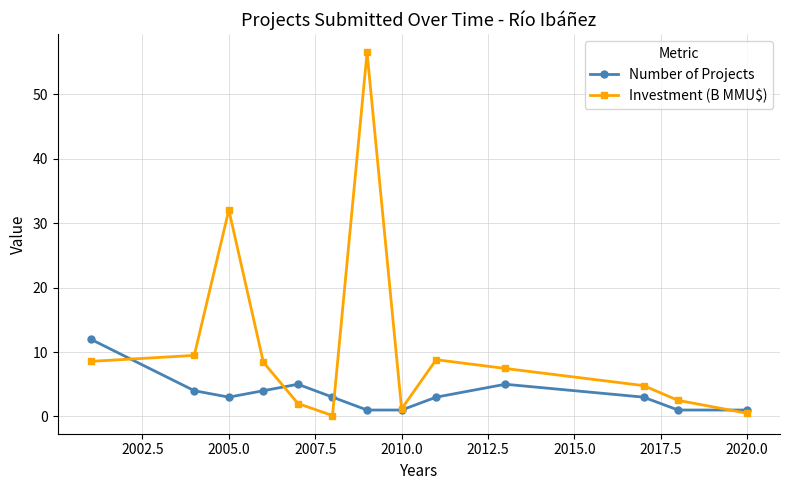

What is the value of the Number of Projects point at the 3rd from the left?

3.0